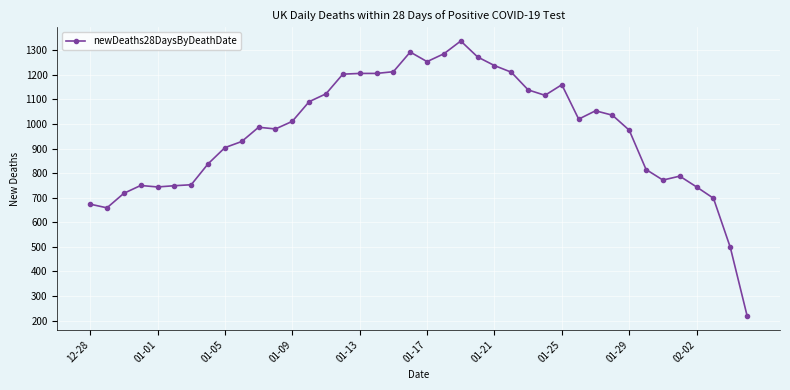

What is the value of the 6th point from the left?

749